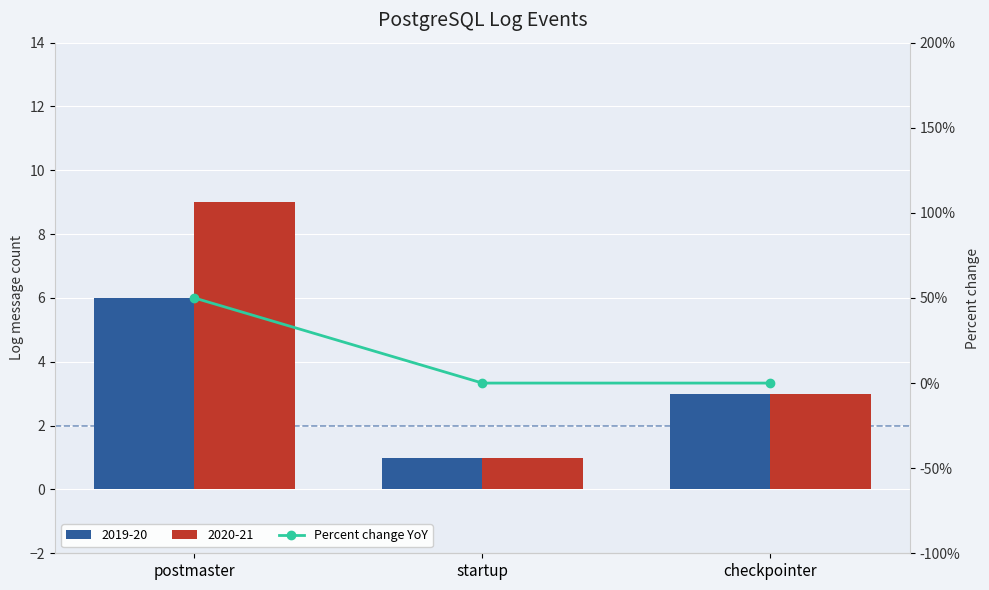

What is the label of the 1st bar from the right?

checkpointer